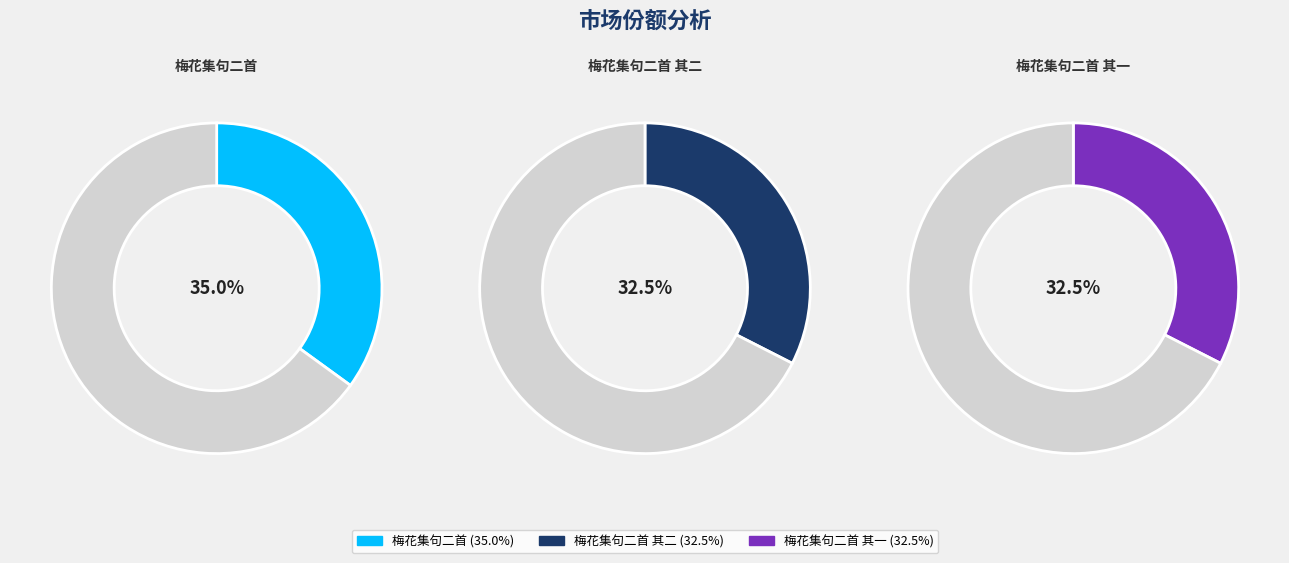

Which slice is the largest?

梅花集句二首